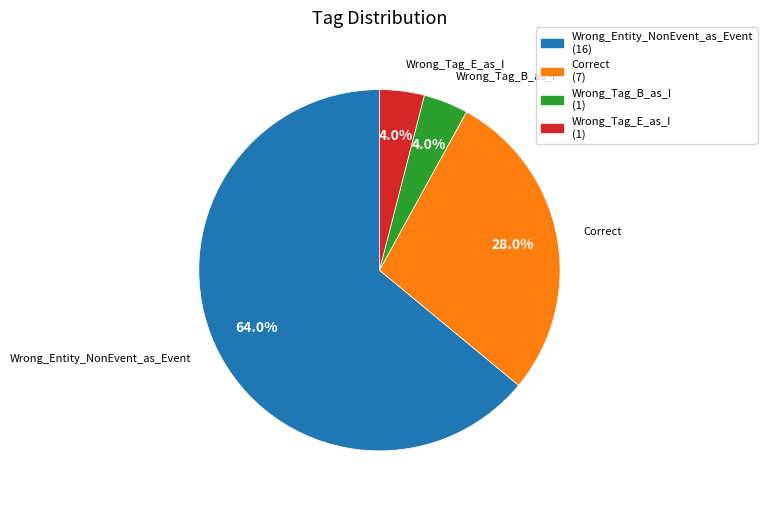

Is Wrong_Entity_NonEvent_as_Event the majority of the pie?

Yes